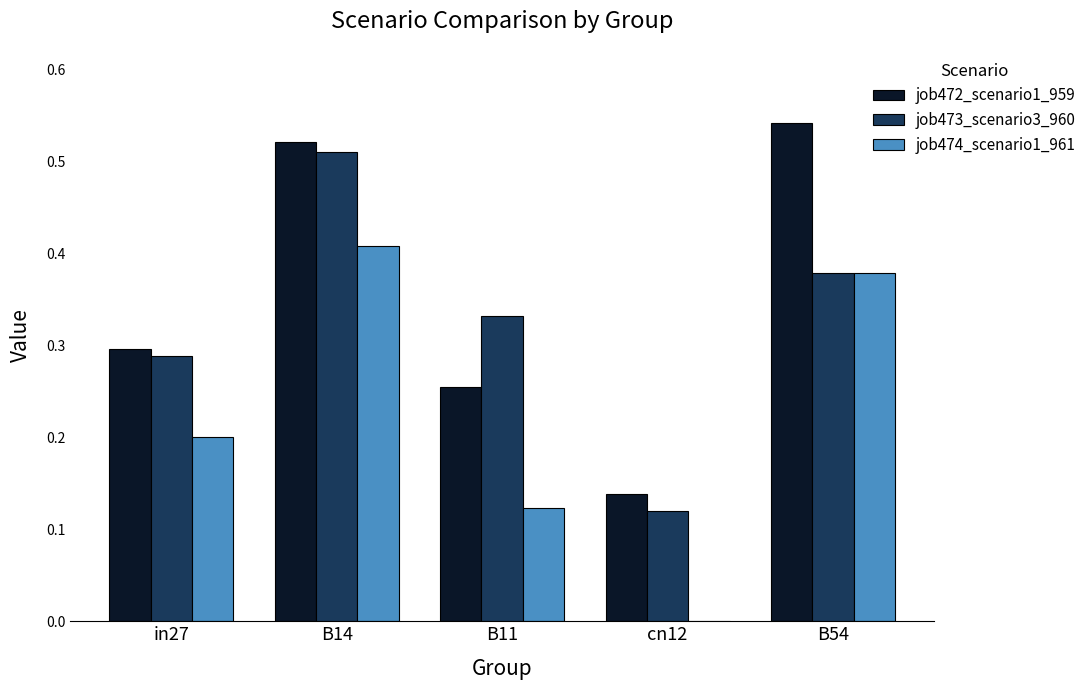

Which series changed the most between B14 and cn12?

job474_scenario1_961